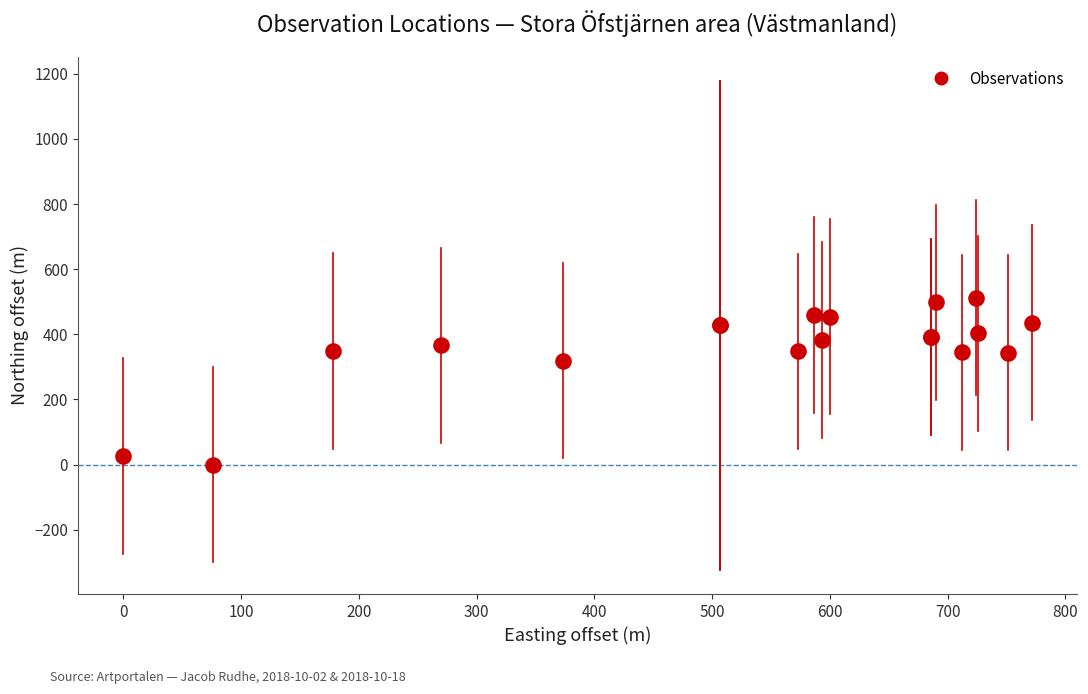

What Y value in the scatter plot is closest to 256?

319.1